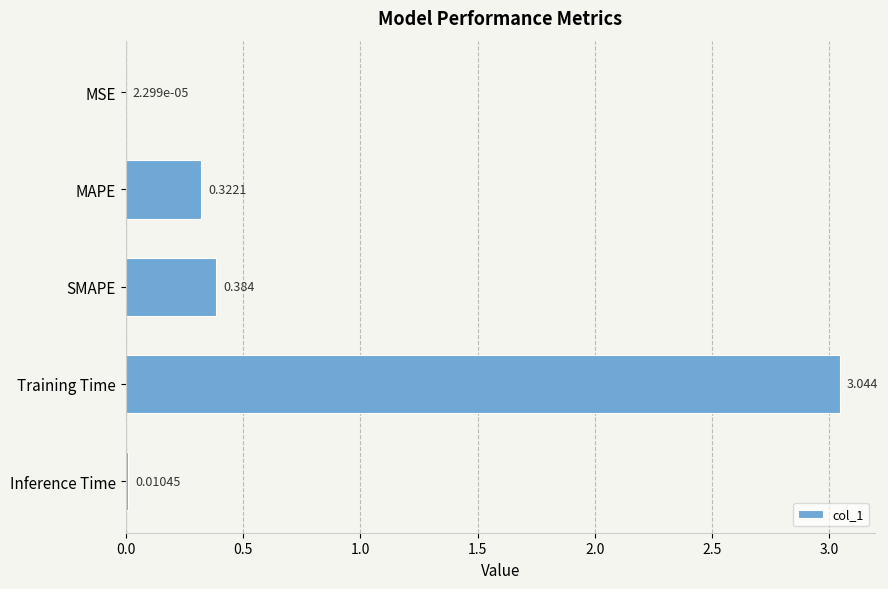

At which category does the chart reach its peak across all series?

Training Time